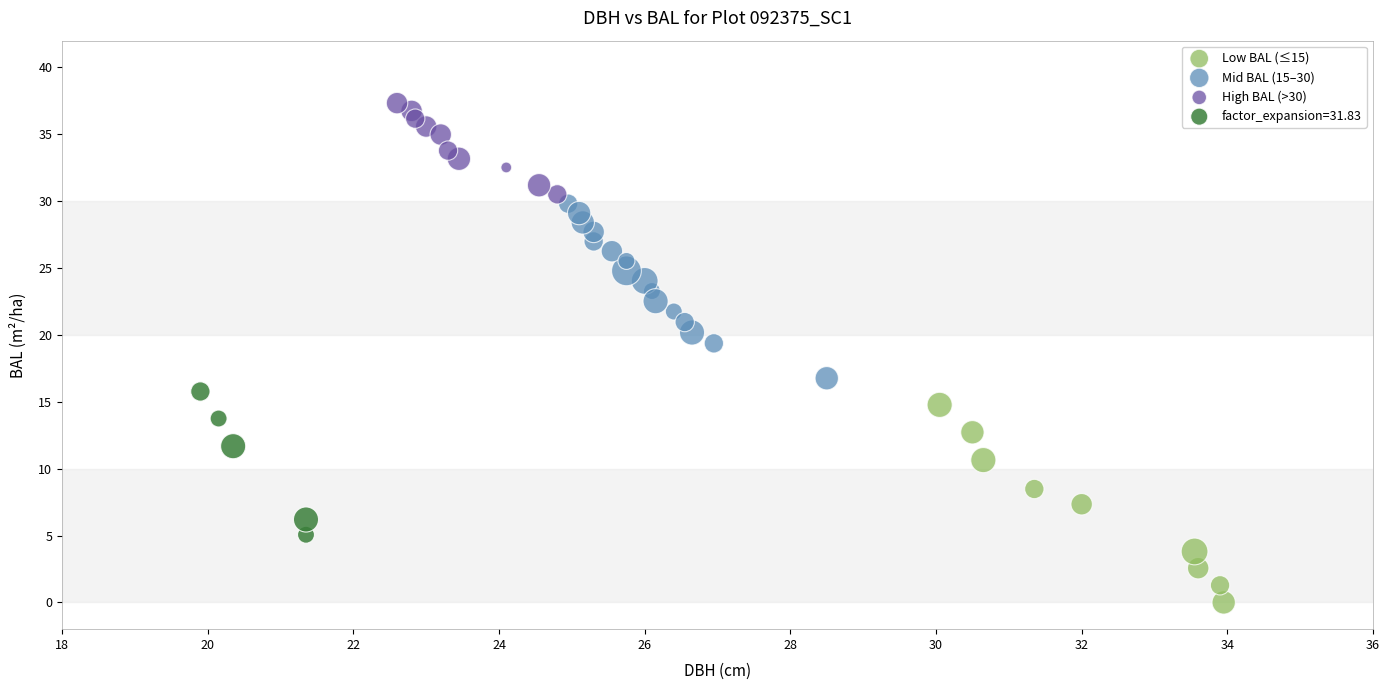

What are all the series names shown in the legend?

Low BAL (≤15), Mid BAL (15–30), High BAL (>30), factor_expansion=31.83